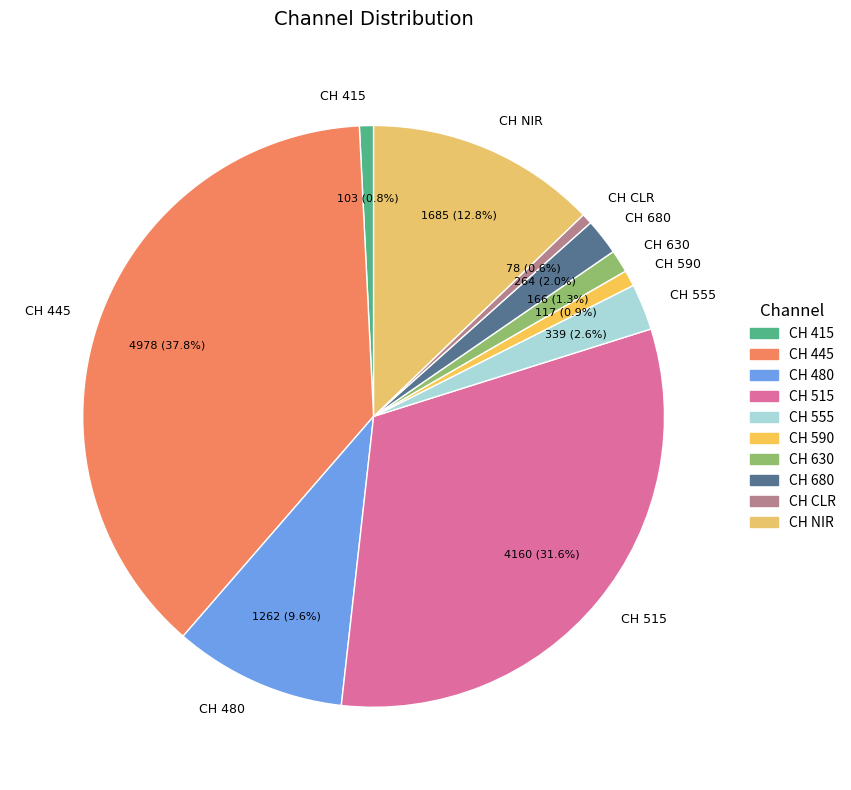

True or false: CH 480 accounts for 10% of the total.

True